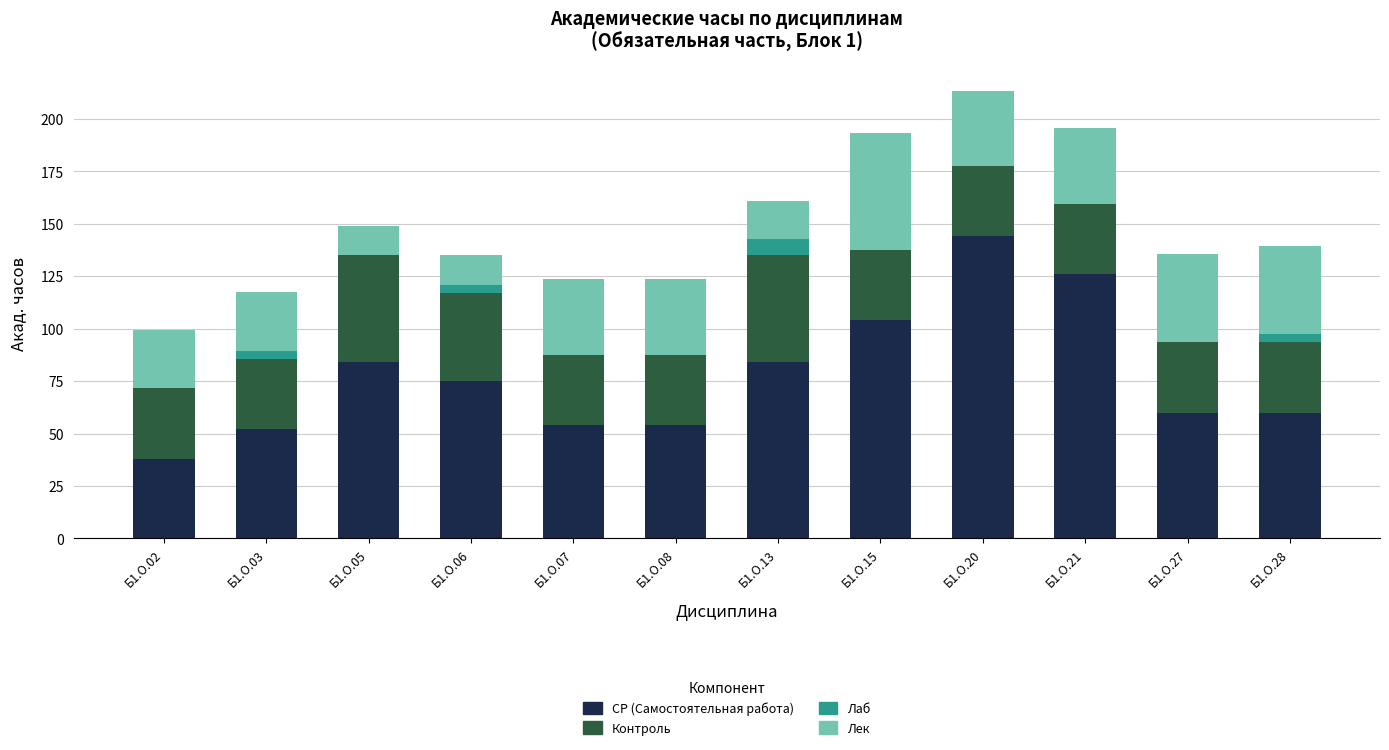

How many categories are shown in the chart?

12